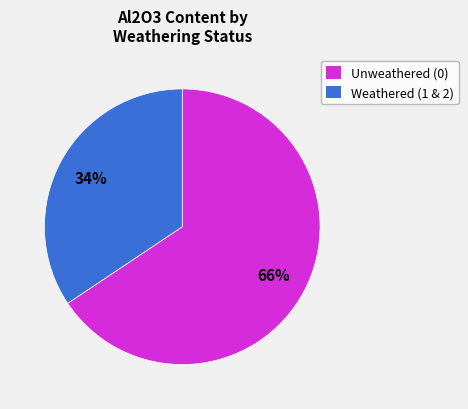

Which slice represents more than half of the pie?

Unweathered (0)